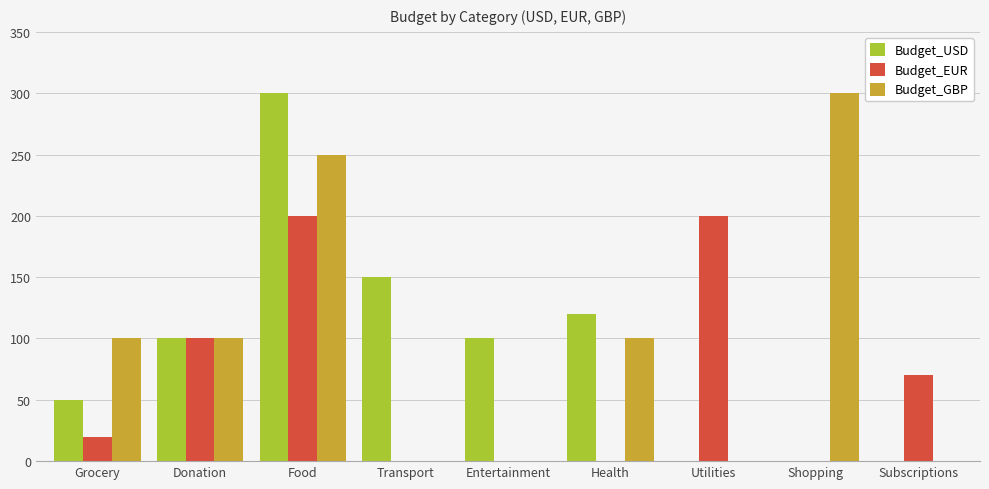

What is the sum of the Budget_USD values at Transport and Utilities?

150